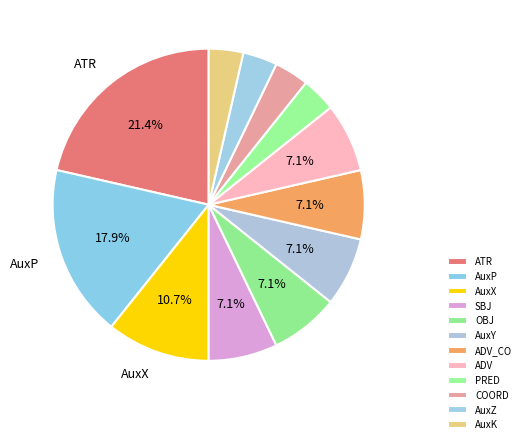

The OBJ slice represents 17% of the pie. True or false?

False